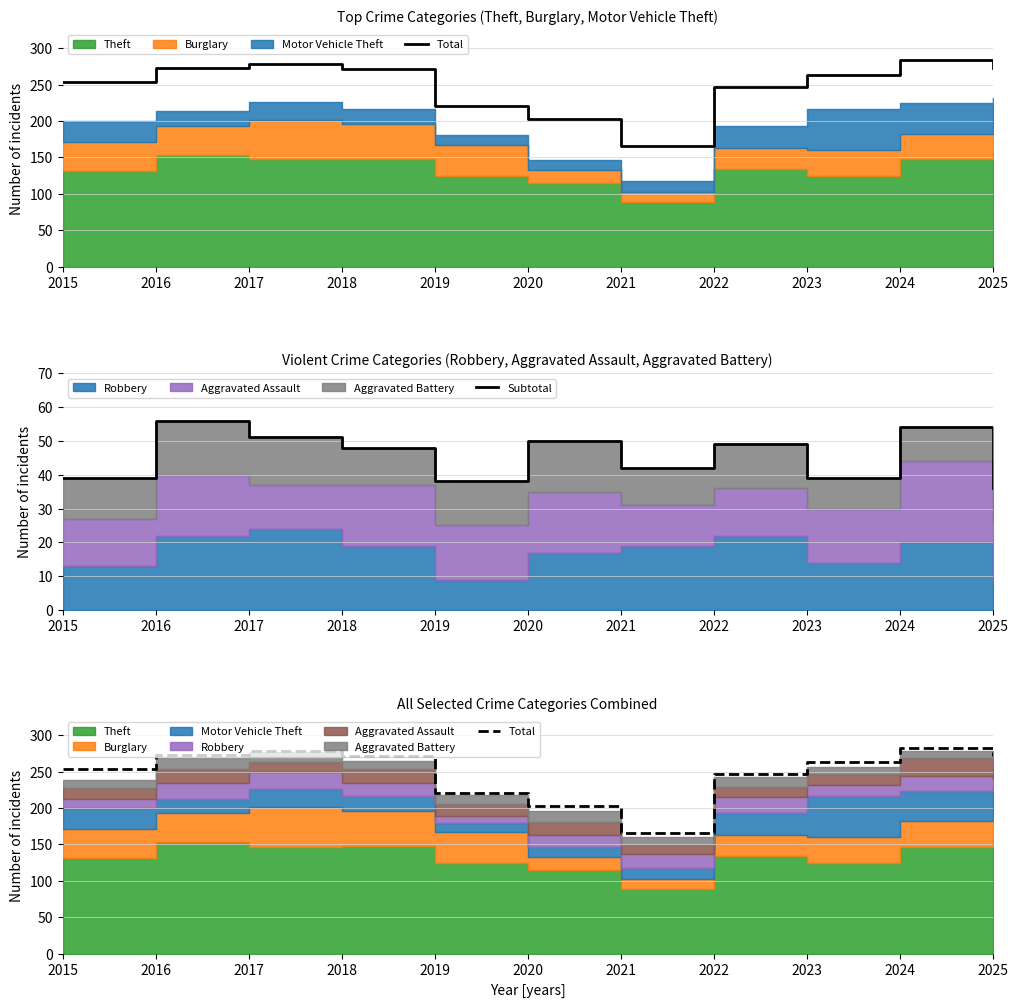

What is the difference between the maximum and minimum values in the Subtotal series?

20